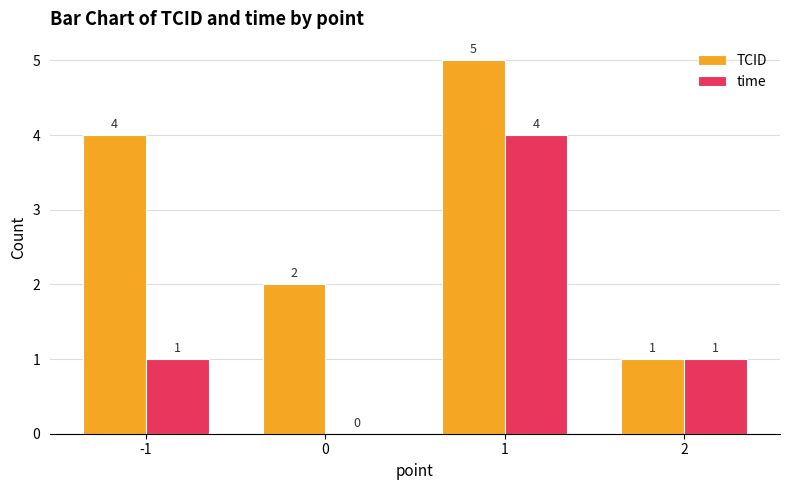

What is the spread (max minus min) of values at 1?

1